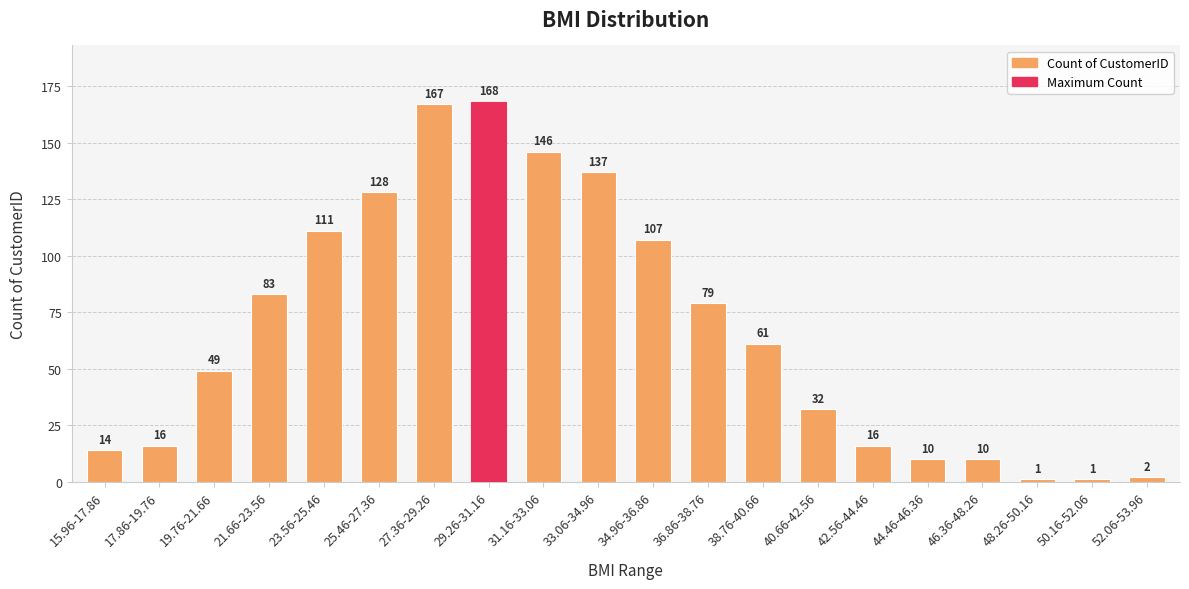

What is the difference between the values at 46.36-48.26 and 31.16-33.06?

136